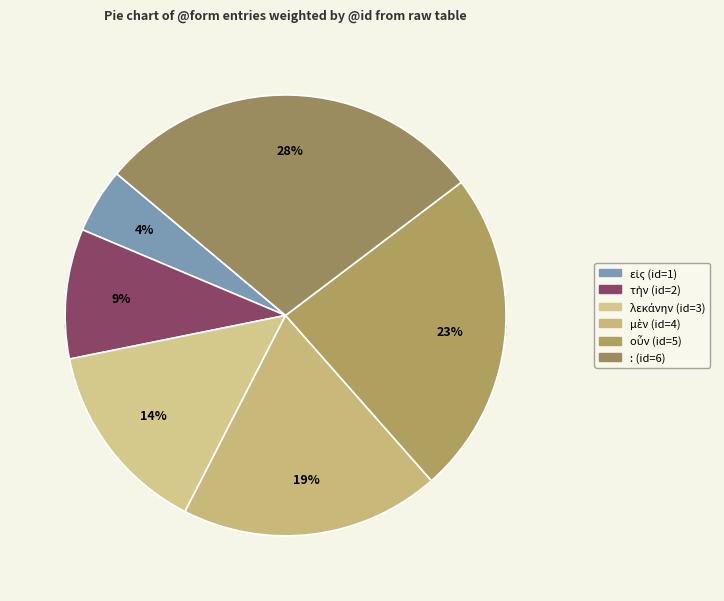

Which category has the biggest portion of the pie?

: